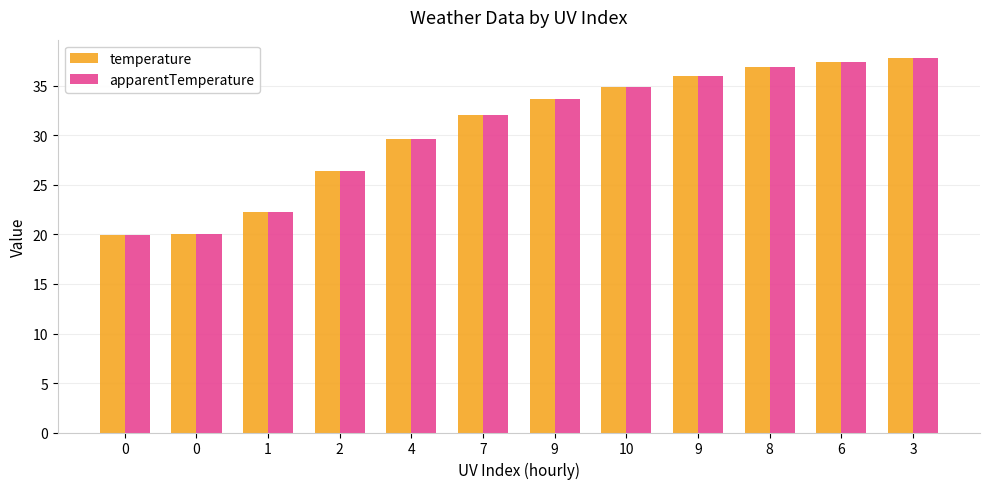

How many data points does each series have?

12